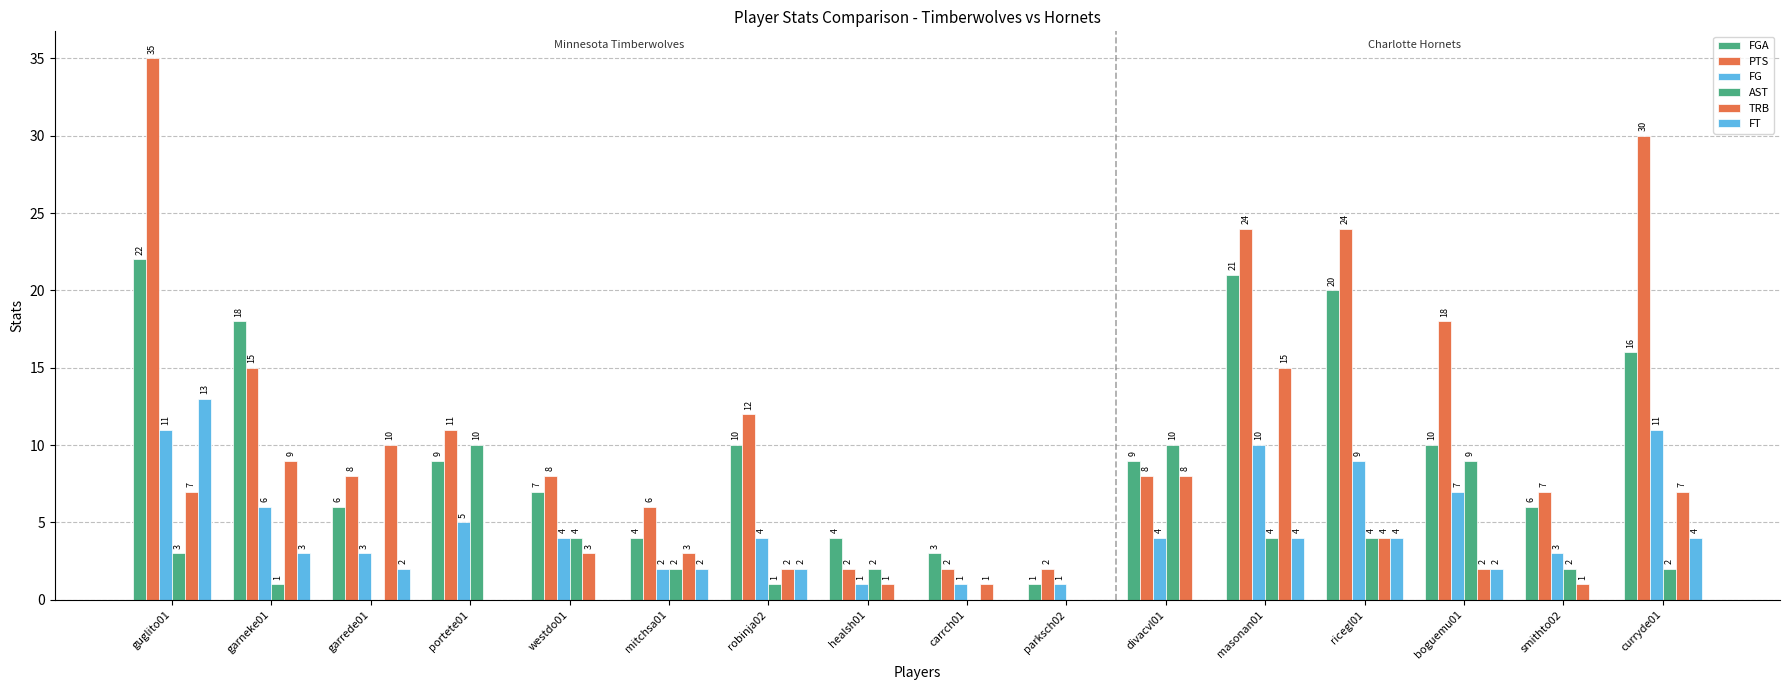

Reading left to right, transcribe all the data shown in this chart.

FGA: 22	18	6	9	7	4	10	4	3	1	9	21	20	10	6	16
PTS: 35	15	8	11	8	6	12	2	2	2	8	24	24	18	7	30
FG: 11	6	3	5	4	2	4	1	1	1	4	10	9	7	3	11
AST: 3	1	0	10	4	2	1	2	0	0	10	4	4	9	2	2
TRB: 7	9	10	0	3	3	2	1	1	0	8	15	4	2	1	7
FT: 13	3	2	0	0	2	2	0	0	0	0	4	4	2	0	4